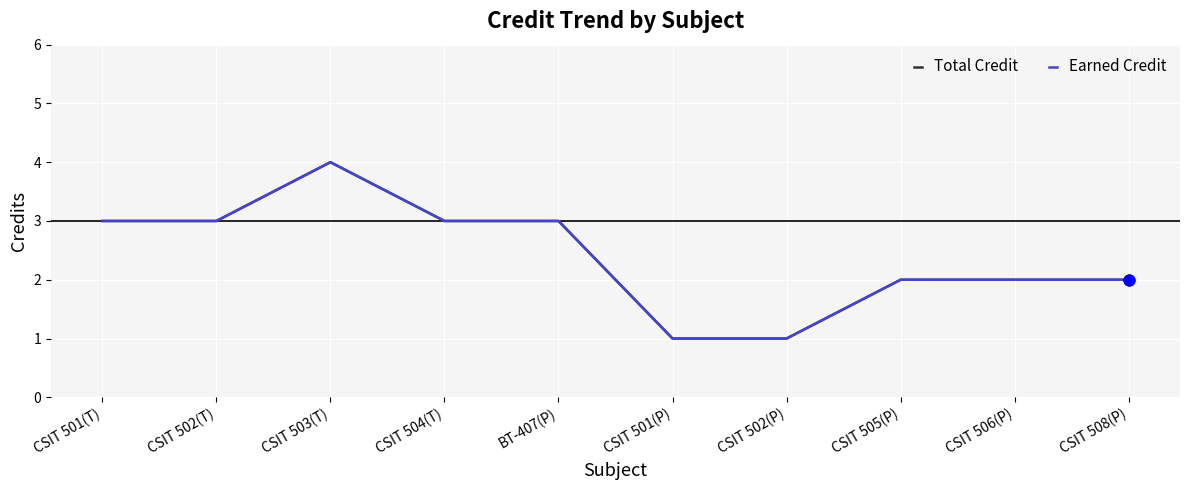

Is this an area chart (filled region under the line)?

No